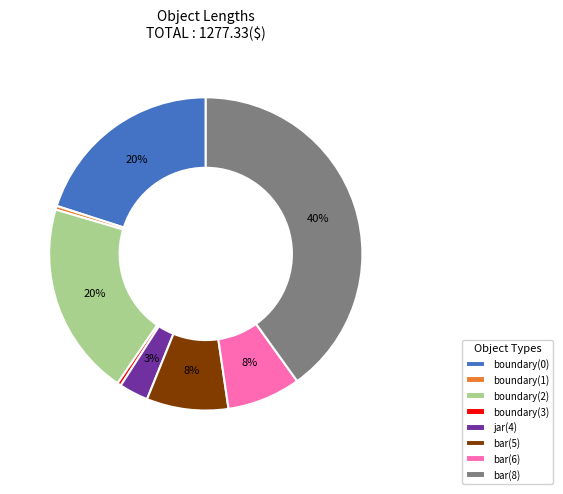

Is there a majority slice in this chart?

No